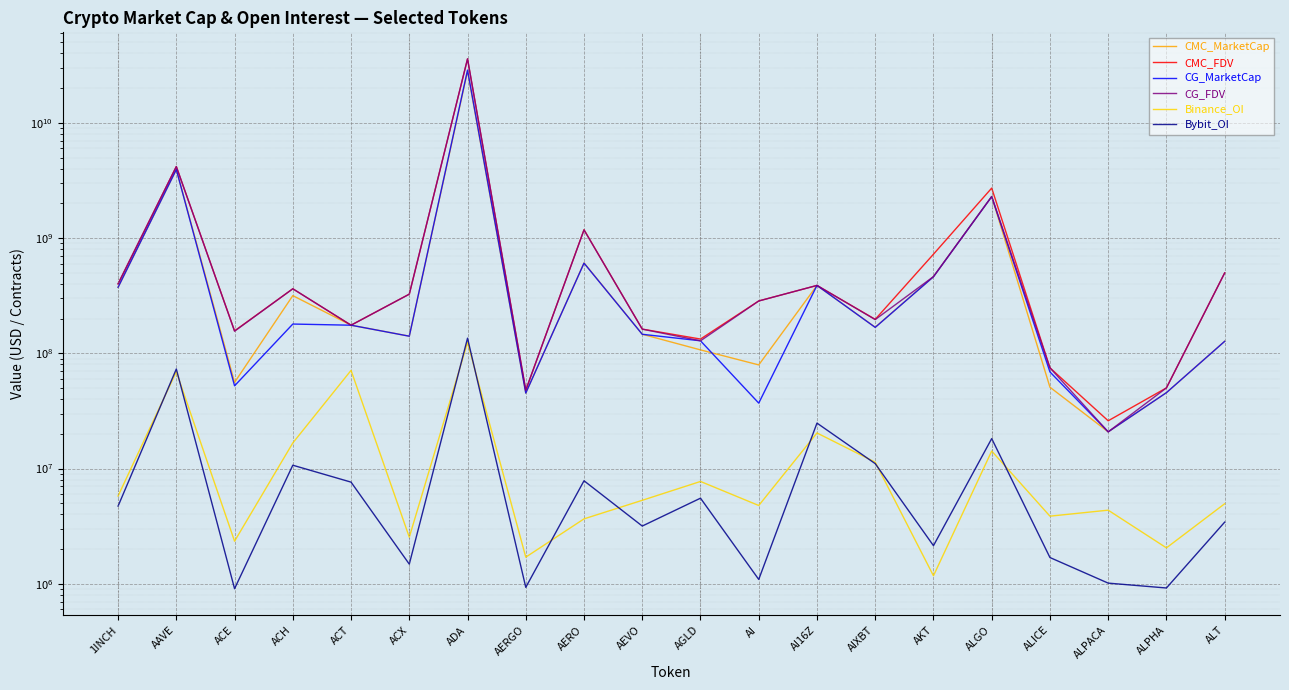

What is the difference between the highest and lowest values at ACH?

352271366